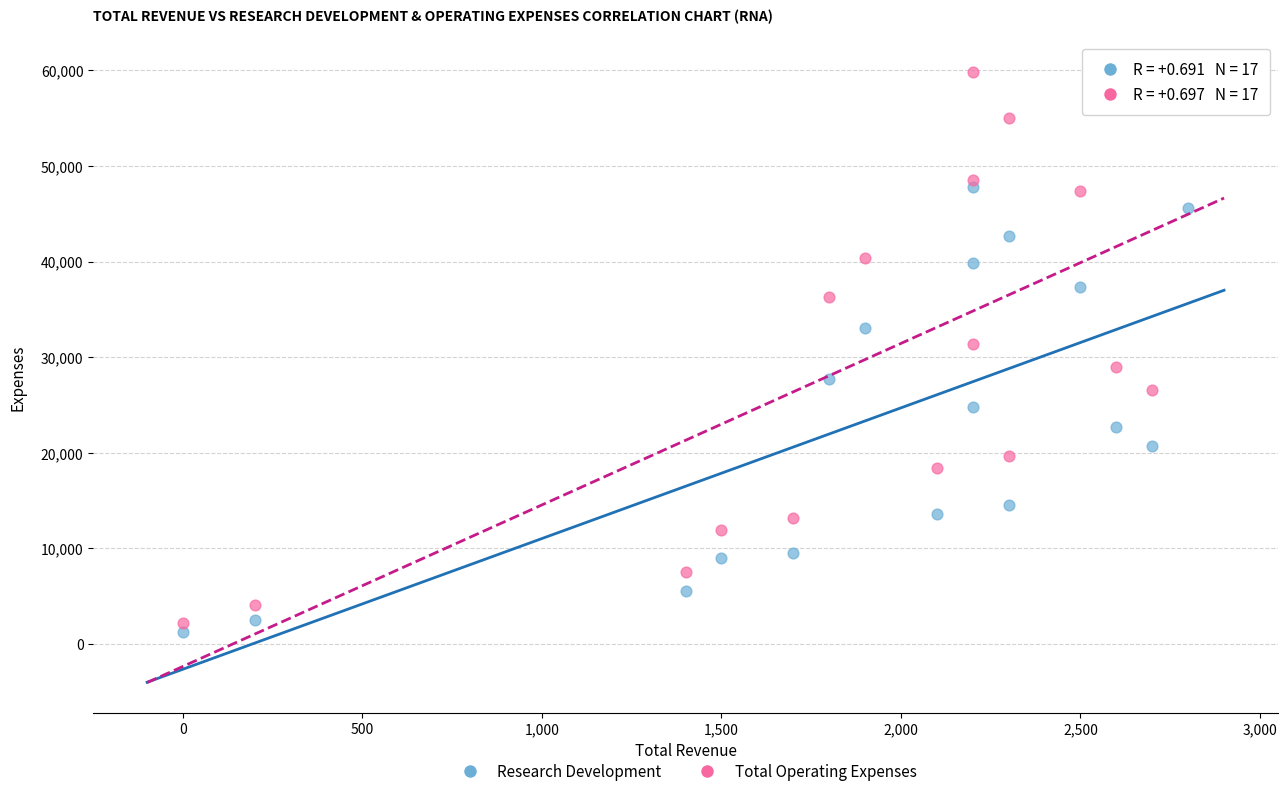

Which series has the largest Y range (max minus min)?

Total Operating Expenses